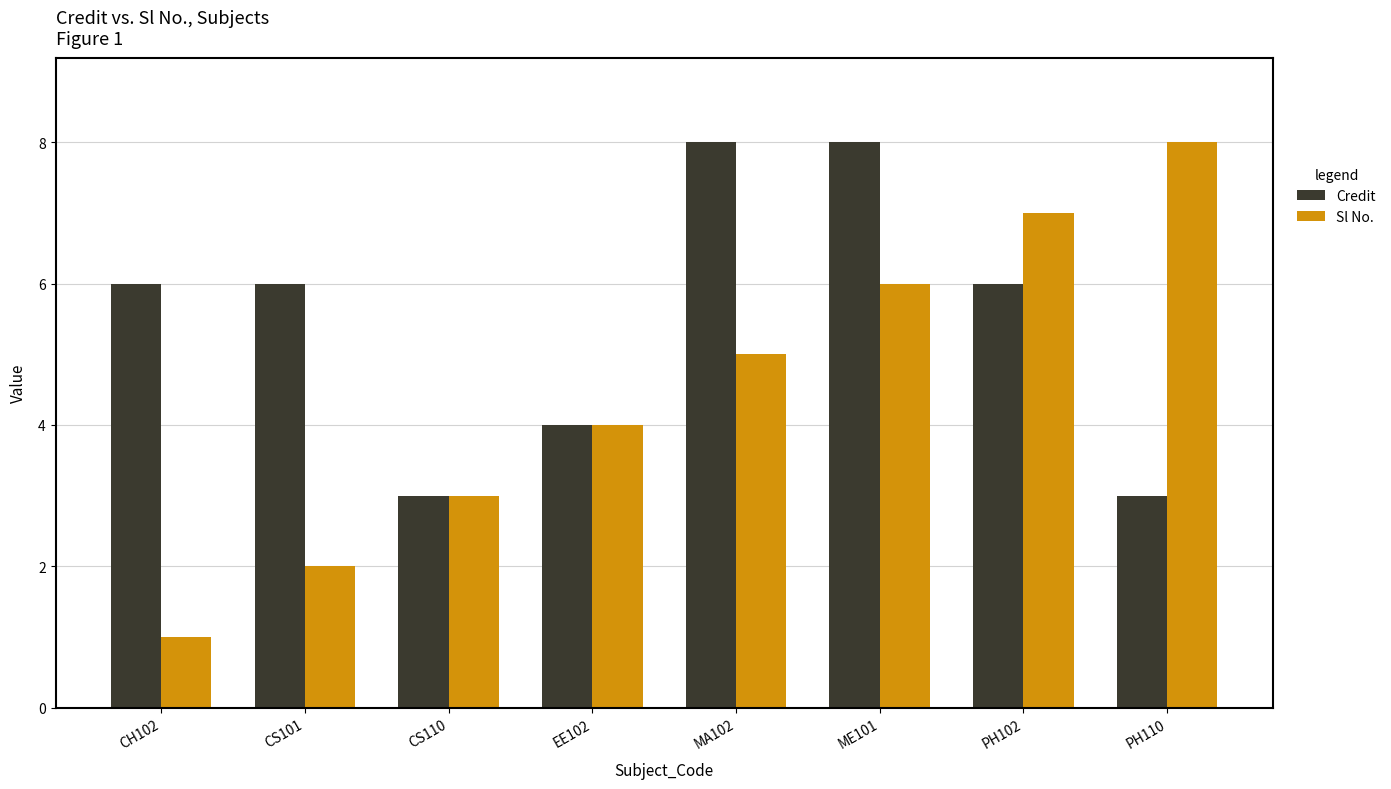

Reading left to right, list all the values displayed in this chart.

Credit: 6	6	3	4	8	8	6	3
Sl No.: 1	2	3	4	5	6	7	8